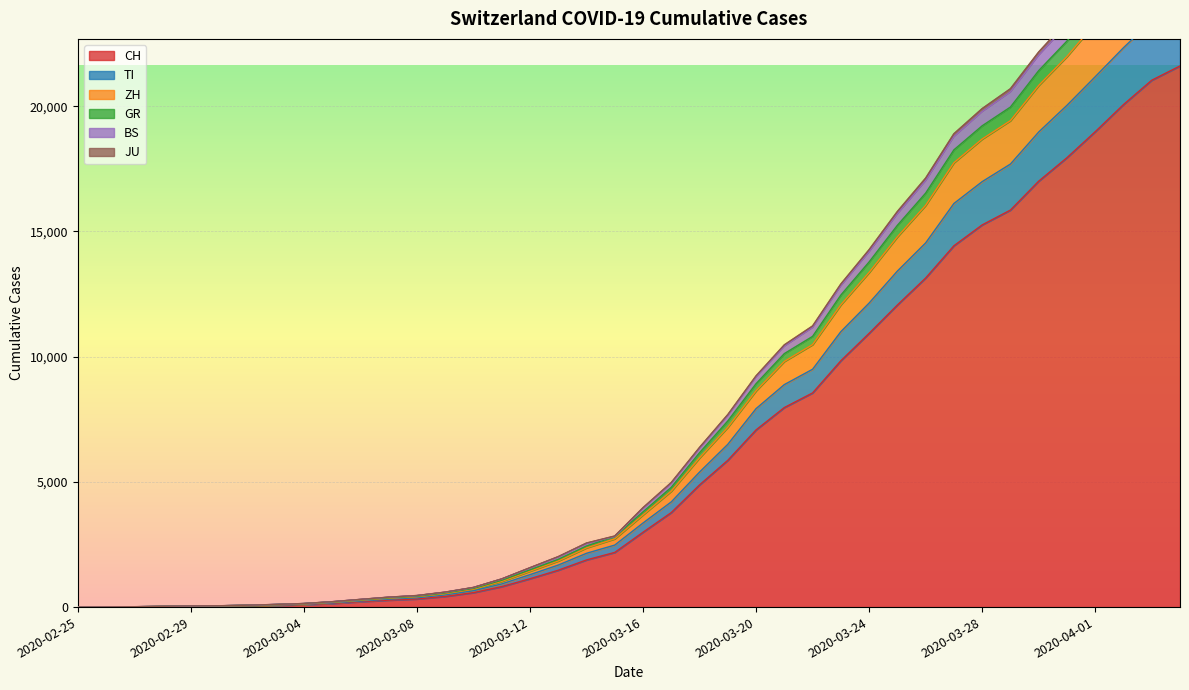

Count the number of data series in this chart.

6